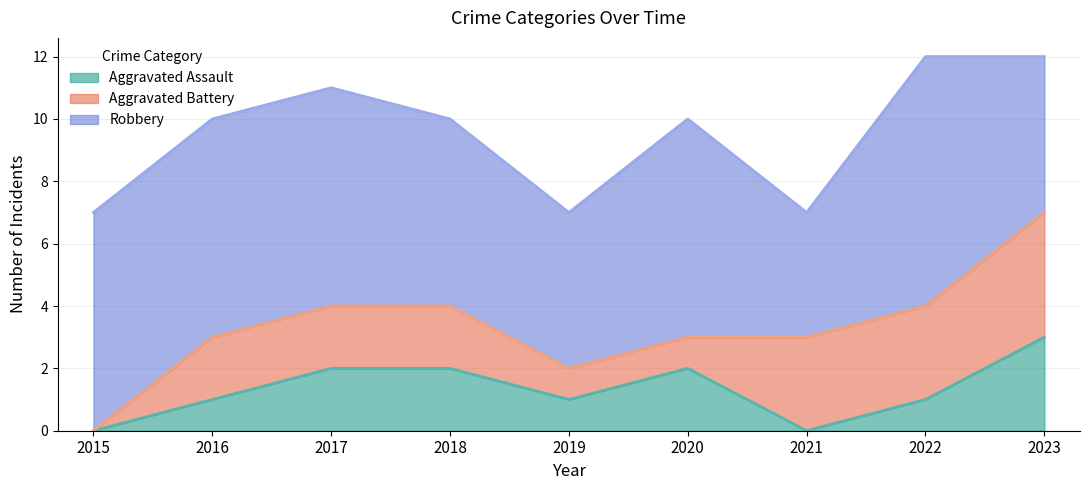

What are all the series names shown in the legend?

Aggravated Assault, Aggravated Battery, Robbery